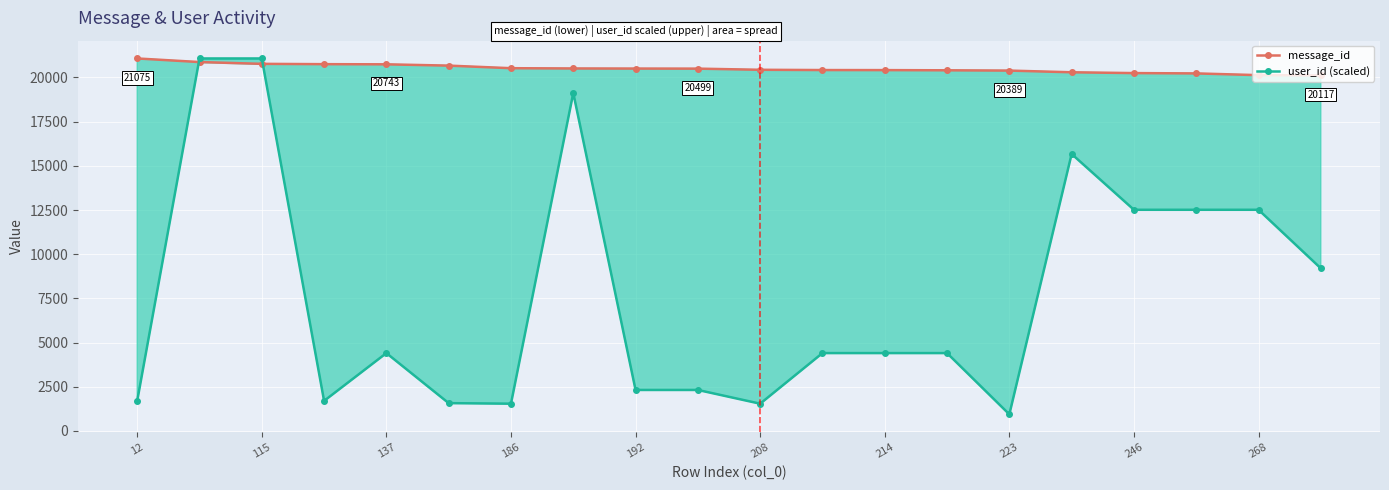

What is the approximate value of user_id (scaled) at 214?

4405.3